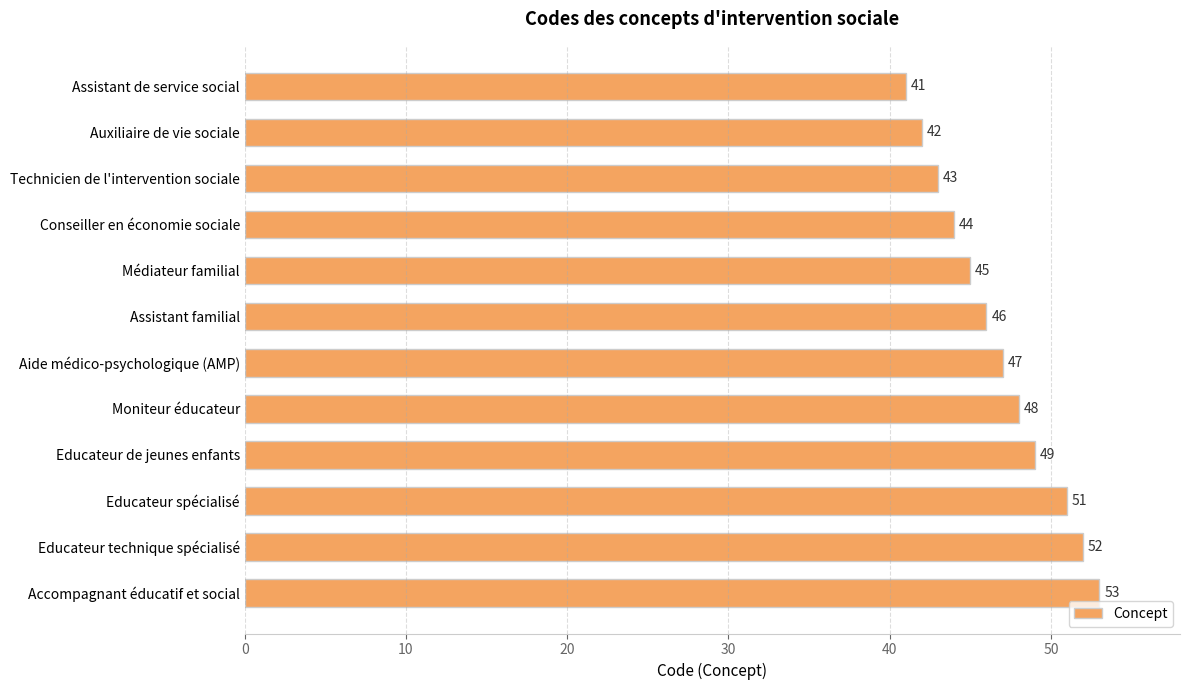

Are the bars horizontal?

Yes